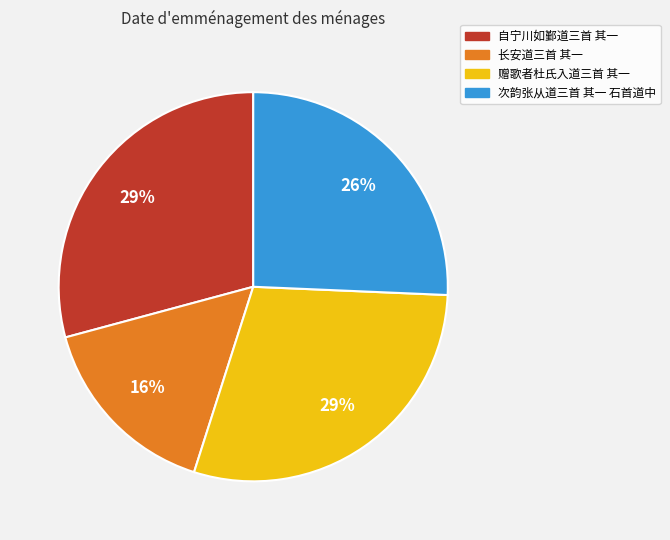

Approximately how many times larger is the value at 自宁川如鄞道三首 其一 compared to 次韵张从道三首 其一 石首道中?

1.1